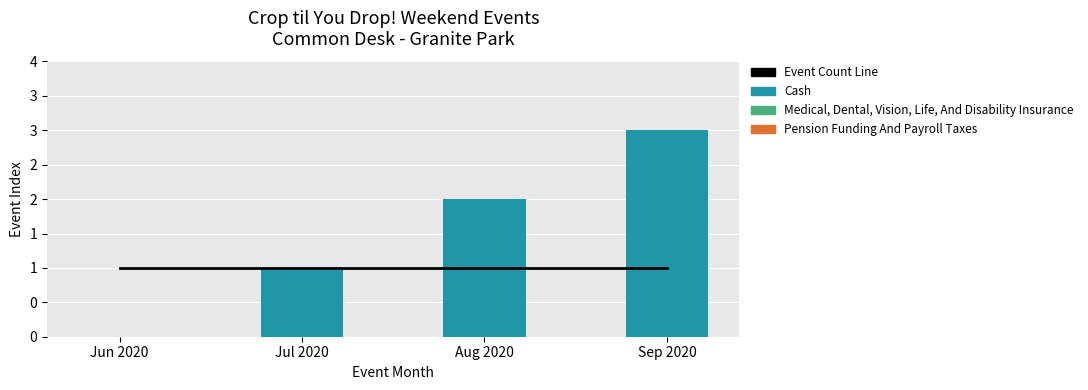

Count the number of data series in this chart.

4